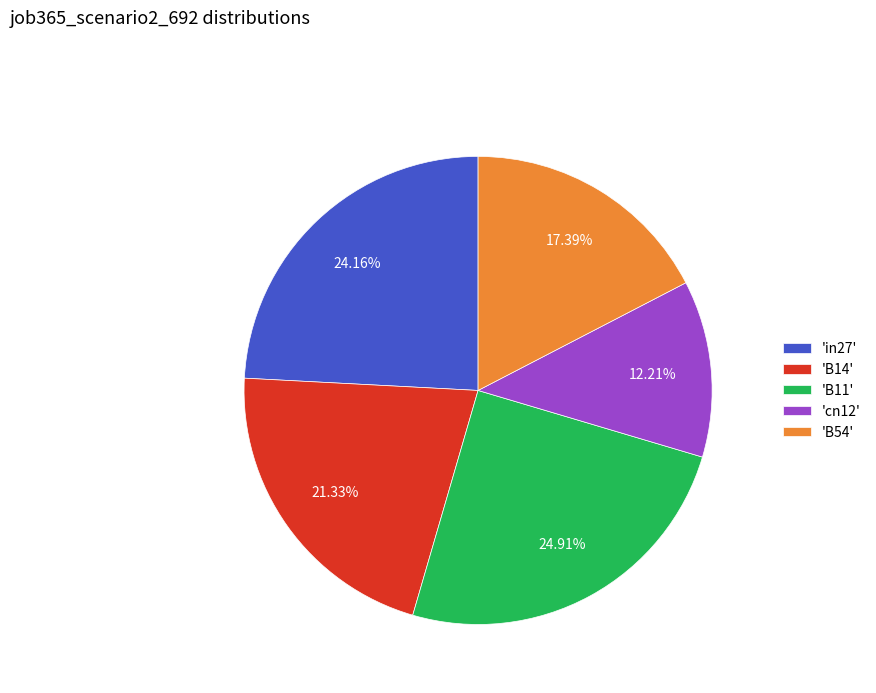

Do 'cn12' and 'B11' together represent more than half of the pie?

No